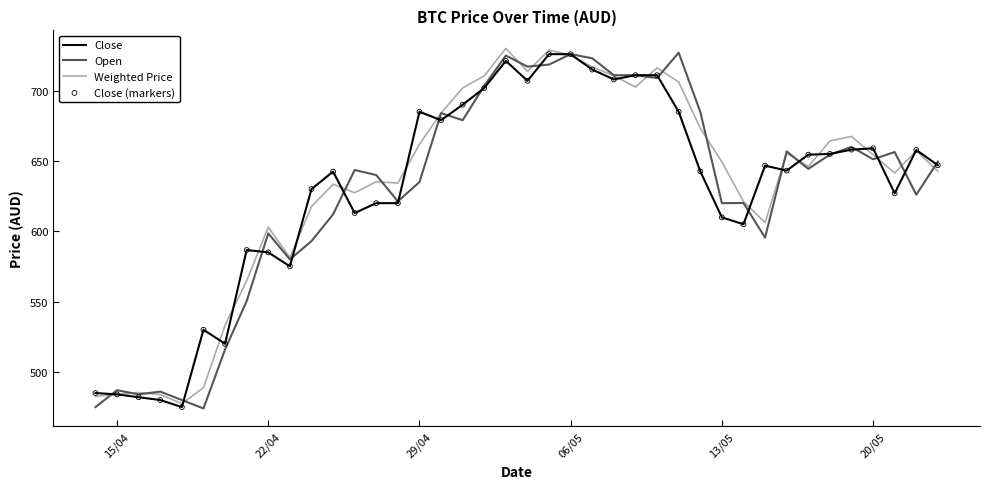

What is the highest value of the Open series?

727.0